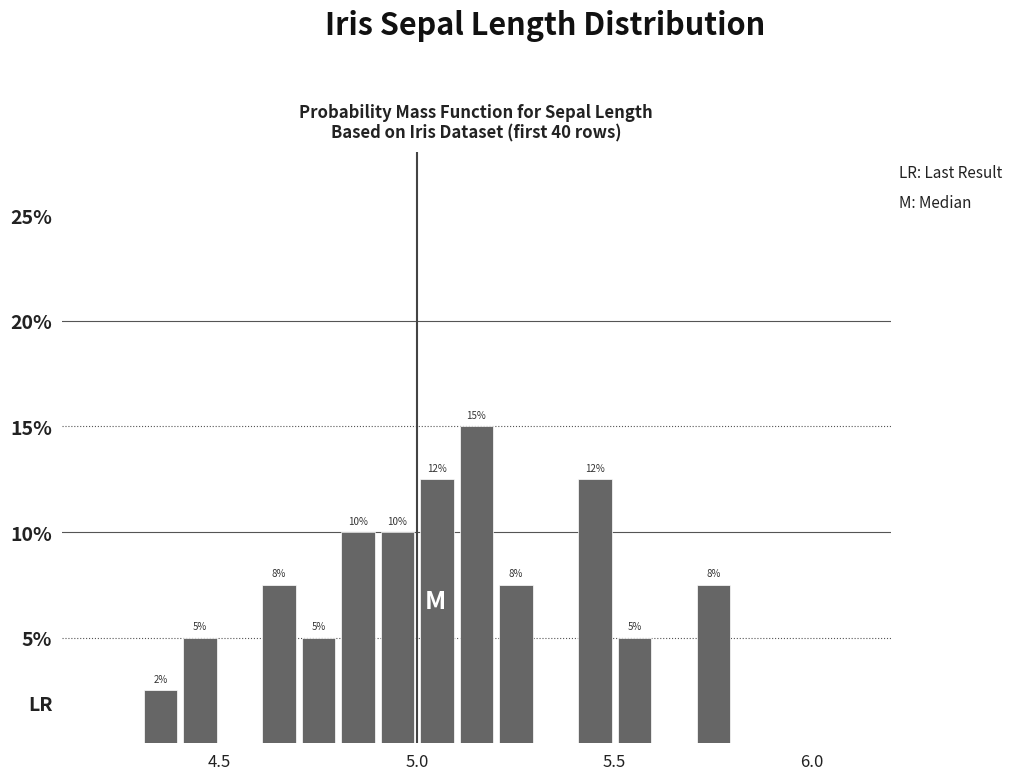

Read against the x-axis, roughly where is the centre of the tallest bar?

5.15